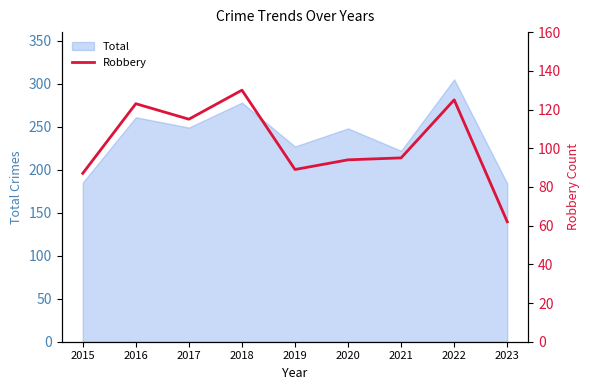

The value of Total at 2015 is 84. True or false?

False